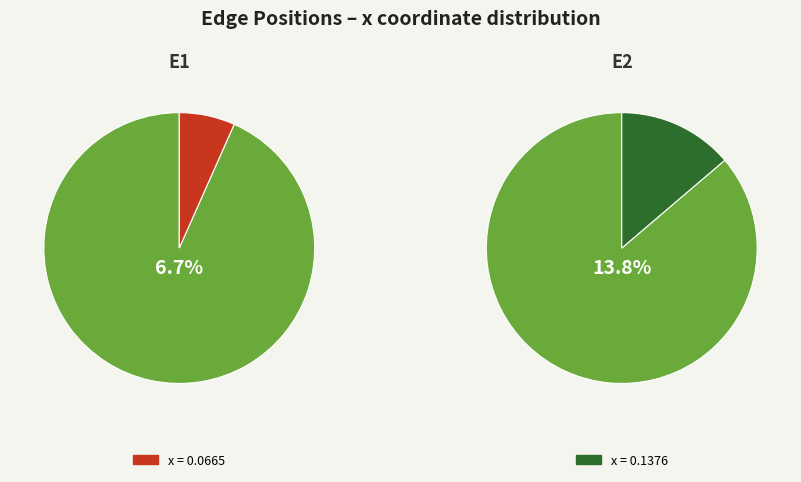

The E1 slice represents 24% of the pie. True or false?

False